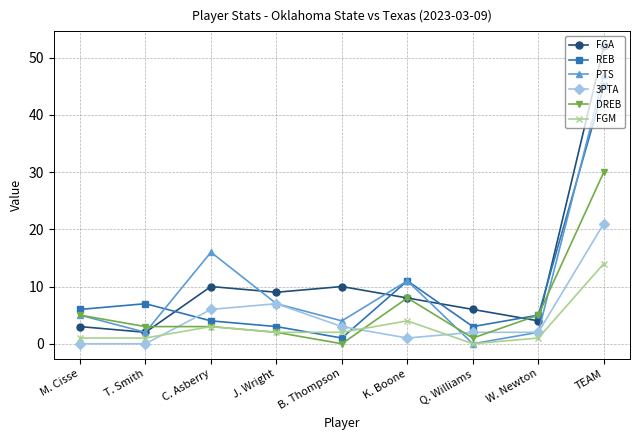

The value of PTS at C. Asberry is 5. True or false?

False